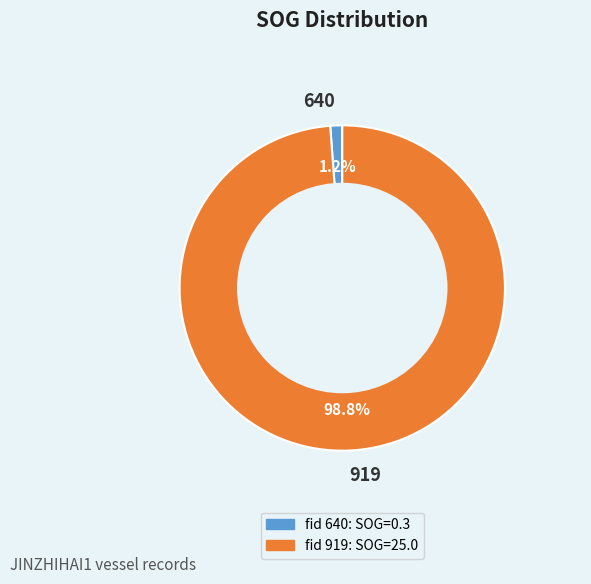

True or false: 919 accounts for 89% of the total.

False